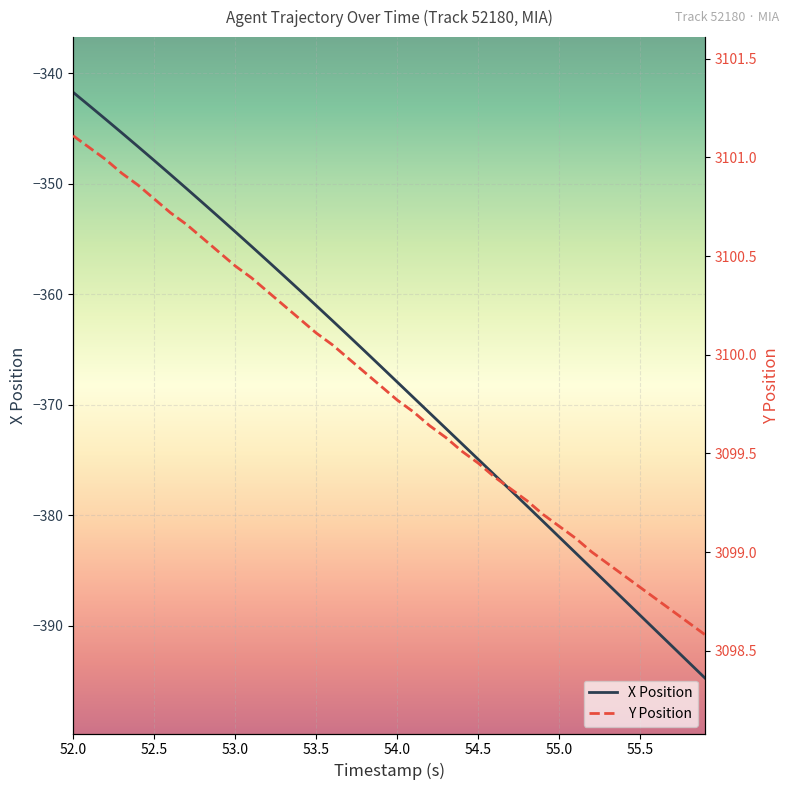

Rank the series by their average value, from lowest to highest.

X Position, Y Position